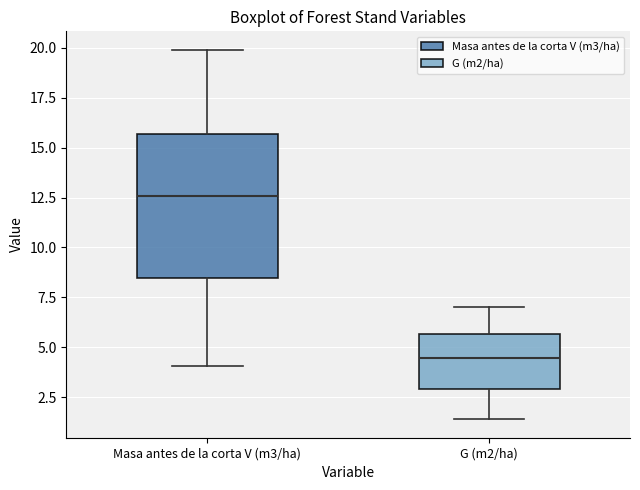

Reading left to right, read every box against the y-axis: the position of its median line, the range the box covers, and the ends of its whiskers. The values are not printed on the chart, so give them approximately, as read against the axis.

Masa antes de la corta V (m3/ha): median 12.5, box 8.5 to 15.5, whiskers 4.0 to 20.0
G (m2/ha): median 4.5, box 3.0 to 5.5, whiskers 1.5 to 7.0